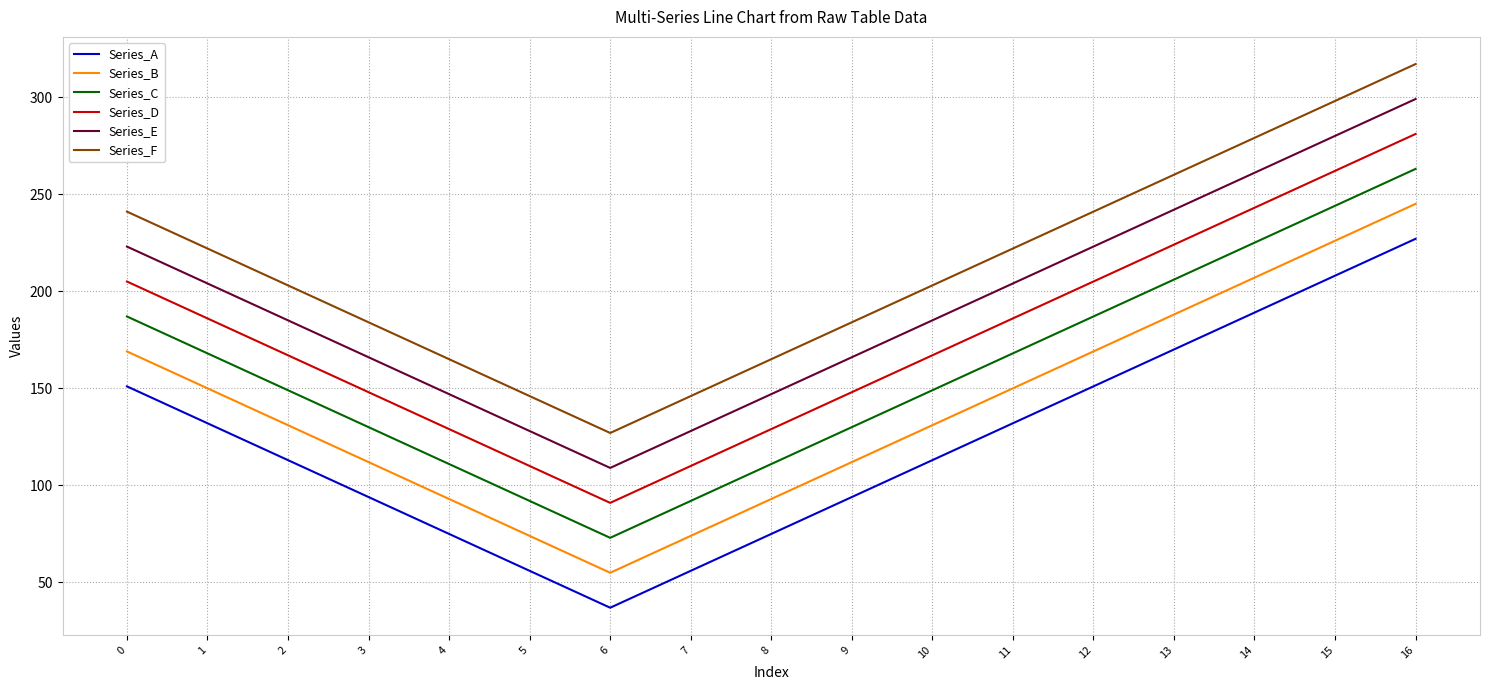

Reading left to right, list all the values displayed in this chart.

Series_A: 0=151	1=132	2=113	3=94	4=75	5=56	6=37	7=56	8=75	9=94	10=113	11=132	12=151	13=170	14=189	15=208	16=227
Series_B: 0=169	1=150	2=131	3=112	4=93	5=74	6=55	7=74	8=93	9=112	10=131	11=150	12=169	13=188	14=207	15=226	16=245
Series_C: 0=187	1=168	2=149	3=130	4=111	5=92	6=73	7=92	8=111	9=130	10=149	11=168	12=187	13=206	14=225	15=244	16=263
Series_D: 0=205	1=186	2=167	3=148	4=129	5=110	6=91	7=110	8=129	9=148	10=167	11=186	12=205	13=224	14=243	15=262	16=281
Series_E: 0=223	1=204	2=185	3=166	4=147	5=128	6=109	7=128	8=147	9=166	10=185	11=204	12=223	13=242	14=261	15=280	16=299
Series_F: 0=241	1=222	2=203	3=184	4=165	5=146	6=127	7=146	8=165	9=184	10=203	11=222	12=241	13=260	14=279	15=298	16=317